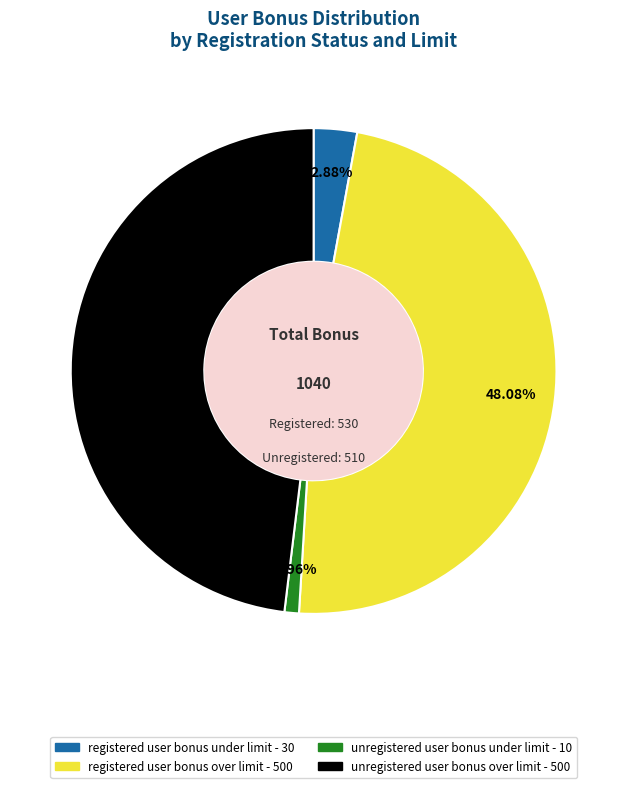

Which has a higher value, registered user bonus under limit or unregistered user bonus under limit?

registered user bonus under limit